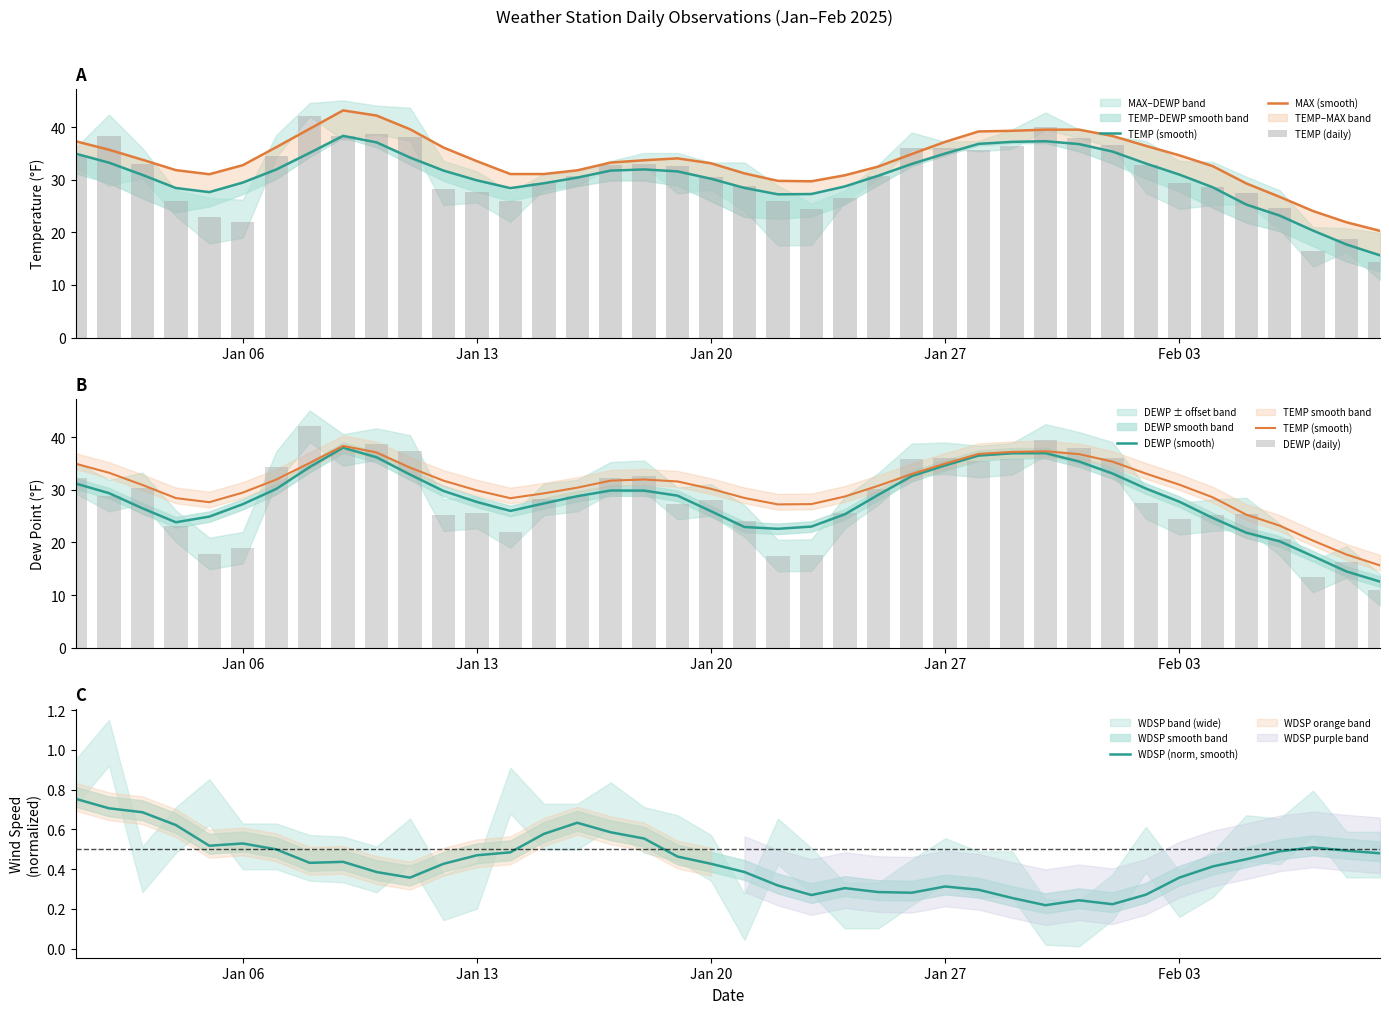

Reading left to right, transcribe all the data shown in this chart.

TEMP (smooth): 35.0	33.3	30.9	28.4	27.7	29.5	32.0	35.1	38.4	37.1	34.2	31.8	29.9	28.4	29.3	30.4	31.8	32.0	31.6	30.2	28.5	27.2	27.3	28.7	30.8	33.0	35.0	36.8	37.2	37.3	36.8	35.4	33.1	31.0	28.6	25.3	23.2	20.3	17.7	15.6
MAX (smooth): 37.3	35.7	33.8	31.8	31.1	32.8	36.2	39.7	43.2	42.2	39.6	36.1	33.5	31.1	31.1	31.8	33.3	33.7	34.1	33.1	31.2	29.8	29.7	30.9	32.5	34.9	37.2	39.2	39.3	39.5	39.5	38.3	36.5	34.7	32.6	29.3	26.8	24.1	21.9	20.3
TEMP (daily): 34.5	38.4	33.0	25.9	22.9	22.0	34.5	42.1	38.3	38.7	38.2	28.3	27.7	25.9	29.4	30.8	32.9	33.1	32.6	30.5	28.9	25.9	24.4	26.5	30.8	36.1	36.1	35.6	36.4	40.0	38.0	36.7	32.9	29.3	28.6	27.5	24.6	16.5	18.8	14.3
DEWP (smooth): 31.2	29.4	26.5	23.8	24.9	27.3	30.2	34.3	38.0	36.2	32.9	29.8	27.7	26.0	27.4	28.8	29.9	29.9	28.9	25.9	22.9	22.6	23.0	25.4	29.1	32.6	34.7	36.5	37.0	37.0	35.4	33.1	30.3	27.8	24.7	21.9	20.2	17.4	14.5	12.6
DEWP (daily): 32.3	28.9	30.3	23.1	17.9	19.0	34.3	42.1	37.6	38.7	37.4	25.2	25.7	22.0	28.2	28.9	32.3	32.6	27.4	28.1	24.1	17.5	17.6	25.7	30.2	35.8	36.0	35.4	35.9	39.5	38.0	36.1	27.5	24.5	25.2	25.5	20.6	13.5	16.3	11.0
WDSP (norm, smooth): 0.8	0.7	0.7	0.6	0.5	0.5	0.5	0.4	0.4	0.4	0.4	0.4	0.5	0.5	0.6	0.6	0.6	0.6	0.5	0.4	0.4	0.3	0.3	0.3	0.3	0.3	0.3	0.3	0.3	0.2	0.2	0.2	0.3	0.4	0.4	0.4	0.5	0.5	0.5	0.5